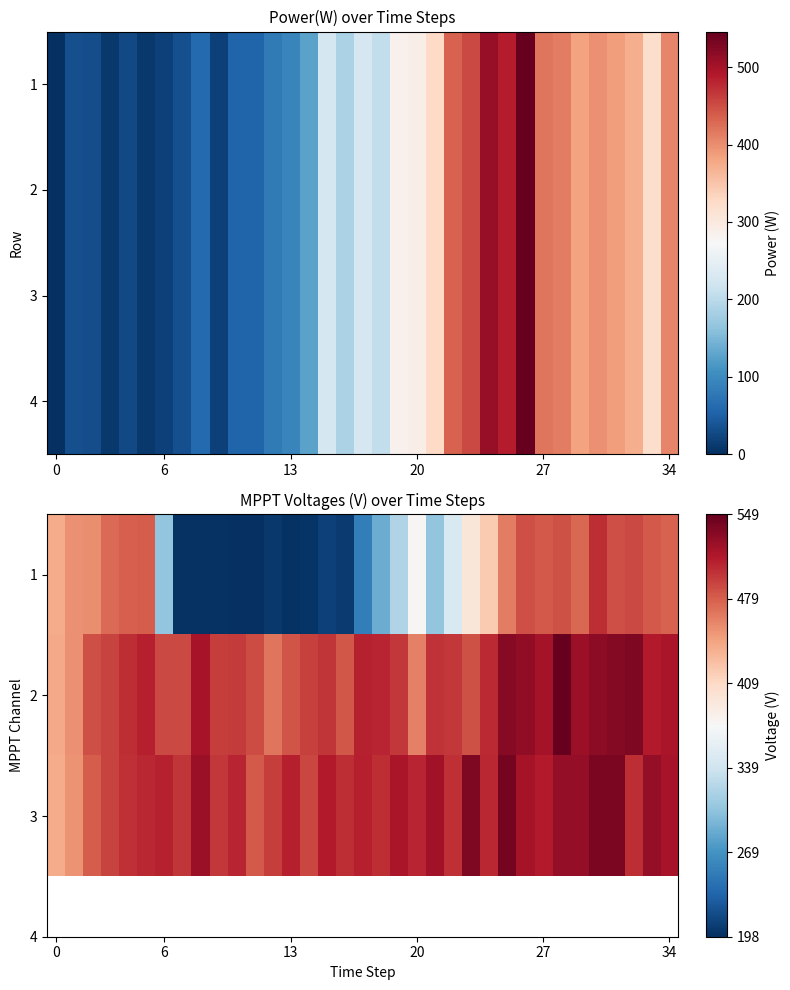

Which series has the largest range (max minus min)?

4